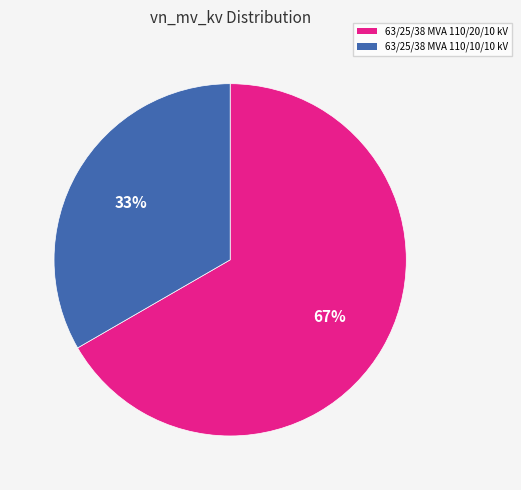

To the nearest percent, what is the average slice percentage?

50%